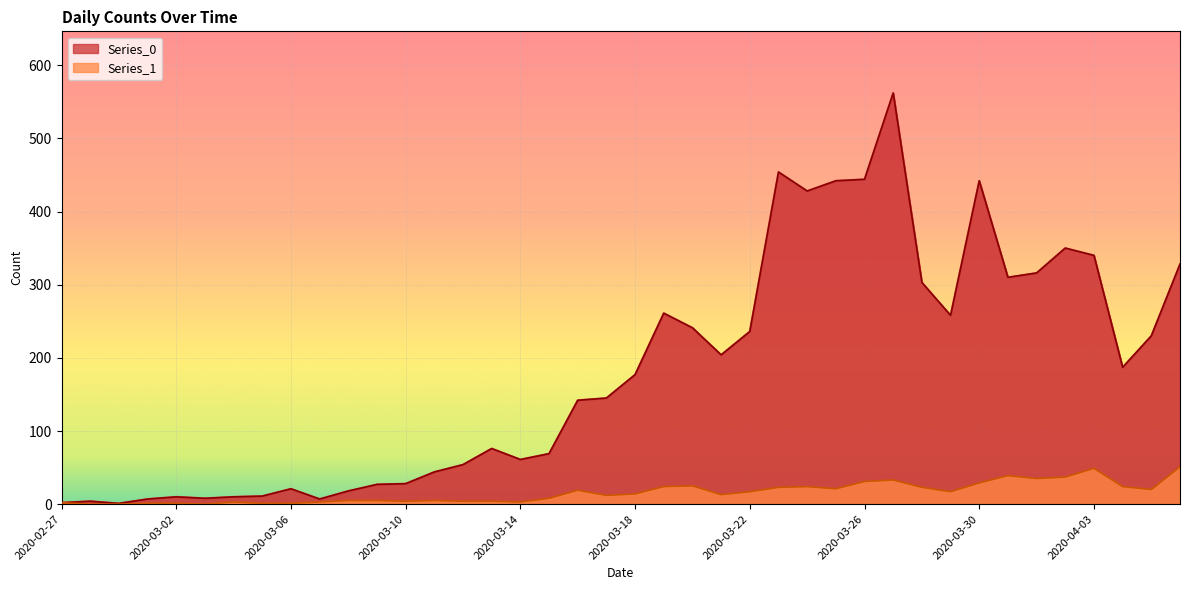

How many values in the Series_0 series exceed 177?

19